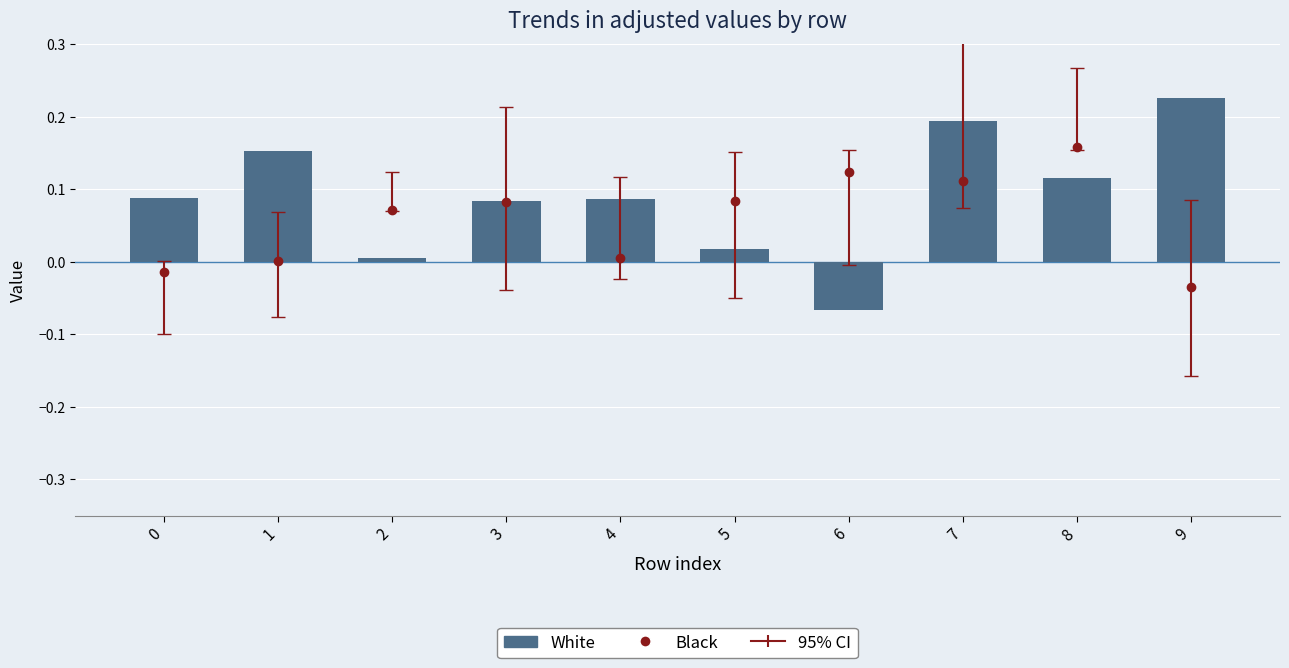

What is the minimum value shown in the chart?

-0.1